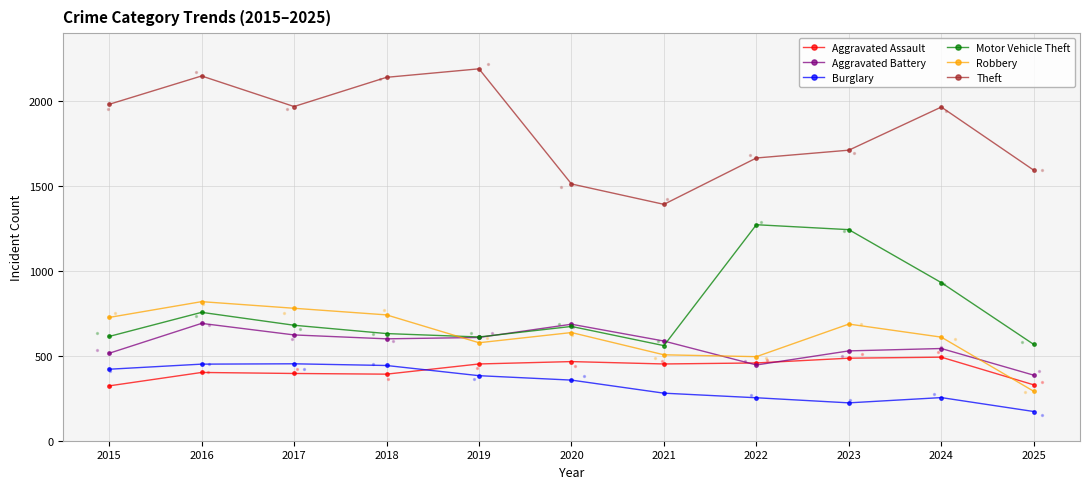

What are all the series names shown in the legend?

Aggravated Assault, Aggravated Battery, Burglary, Motor Vehicle Theft, Robbery, Theft